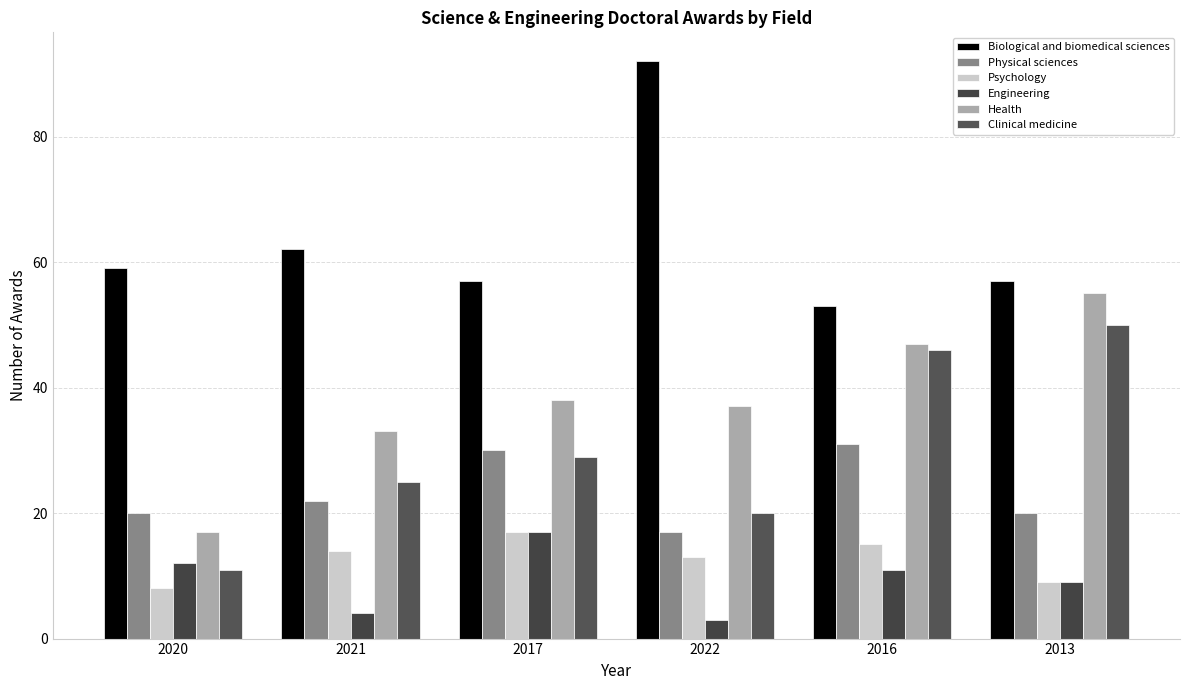

What is the label of the 2nd bar from the left?

2021